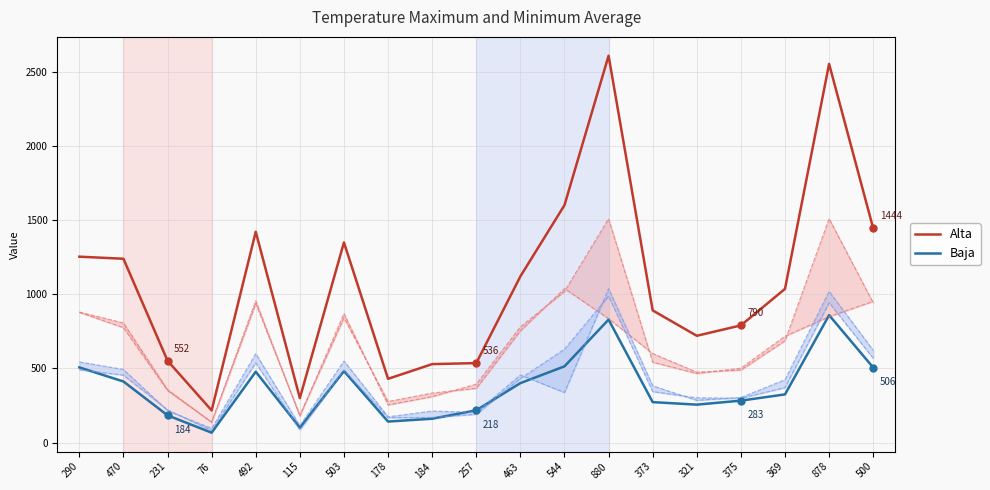

What are all the series names shown in the legend?

Alta, Baja